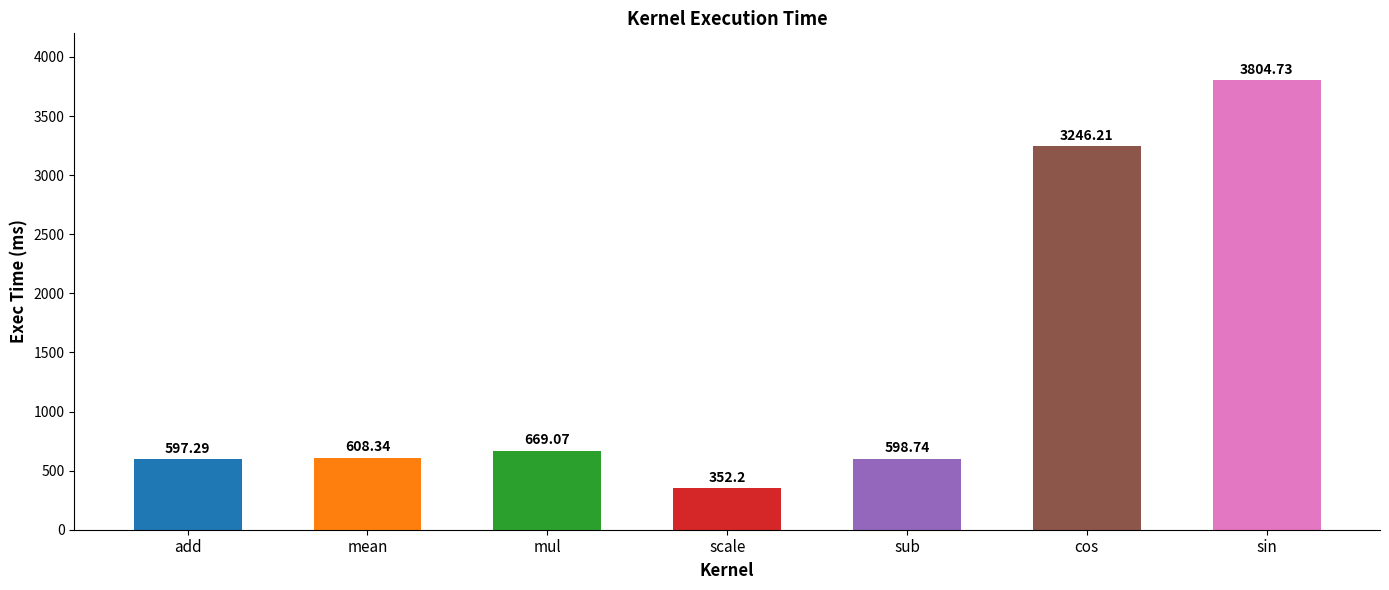

What is the ratio of the value at cos to the value at sin?

0.9